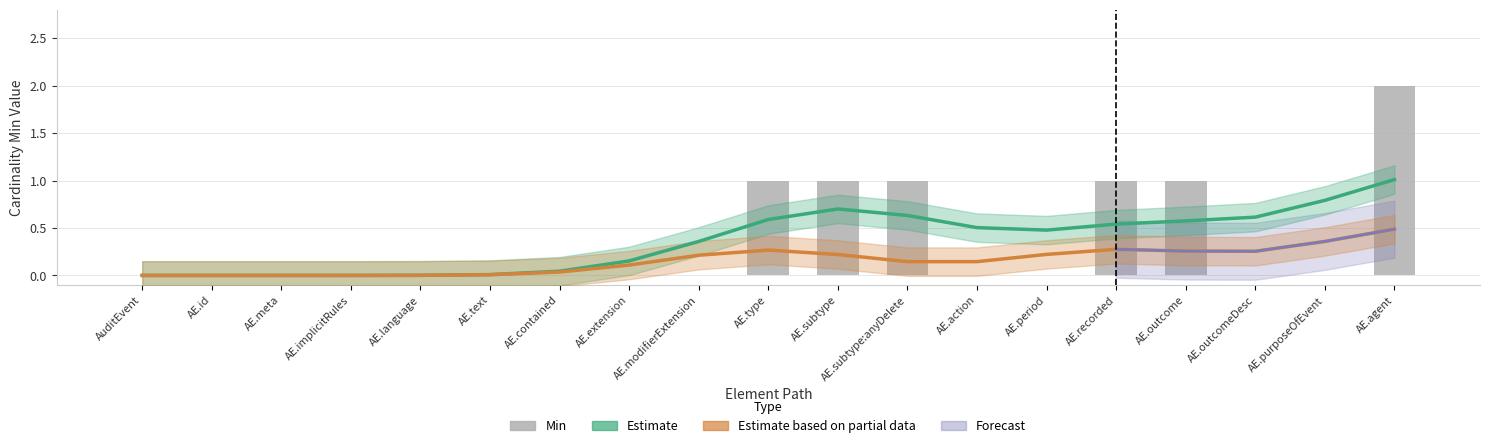

List the labels in order of value, largest first.

AE.agent, AE.type, AE.subtype, AE.subtype:anyDelete, AE.recorded, AE.outcome, AuditEvent, AE.id, AE.meta, AE.implicitRules, AE.language, AE.text, AE.contained, AE.extension, AE.modifierExtension, AE.action, AE.period, AE.outcomeDesc, AE.purposeOfEvent